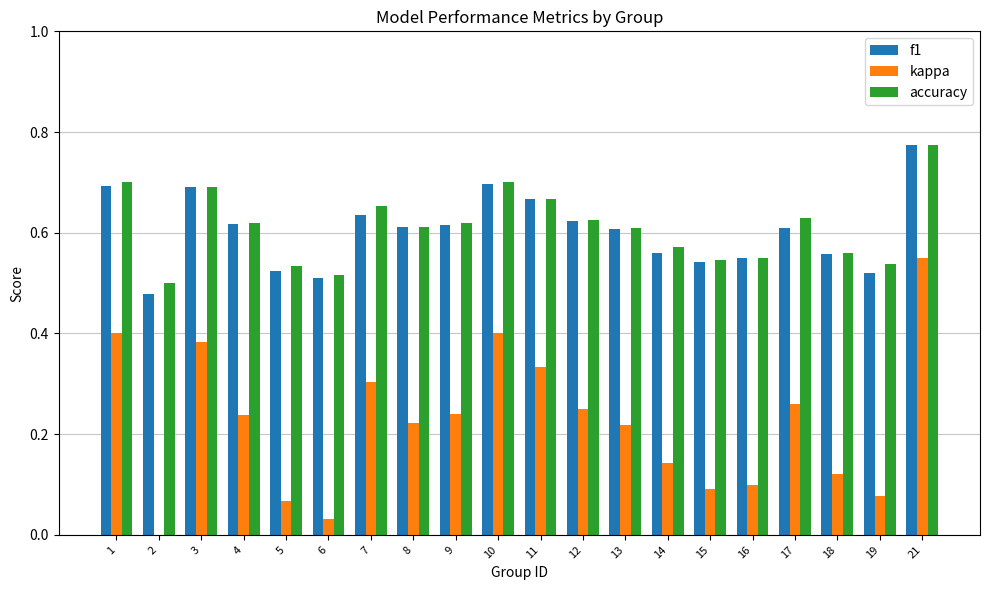

Which series changed the most between 7 and 16?

kappa